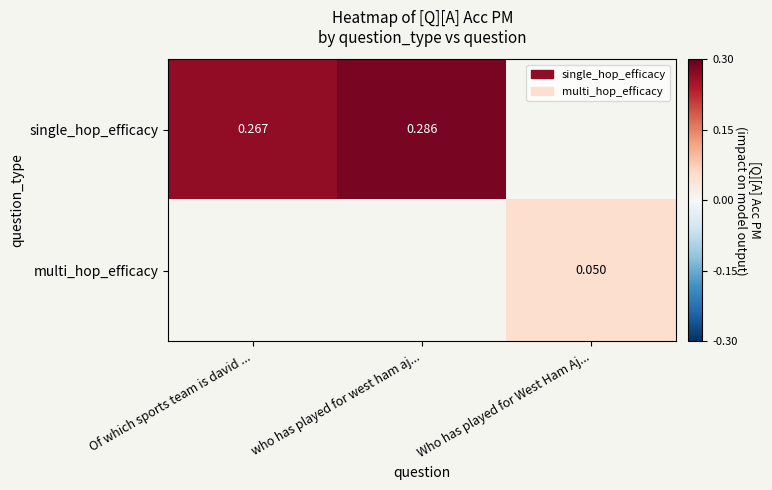

How many series are shown in this chart?

2